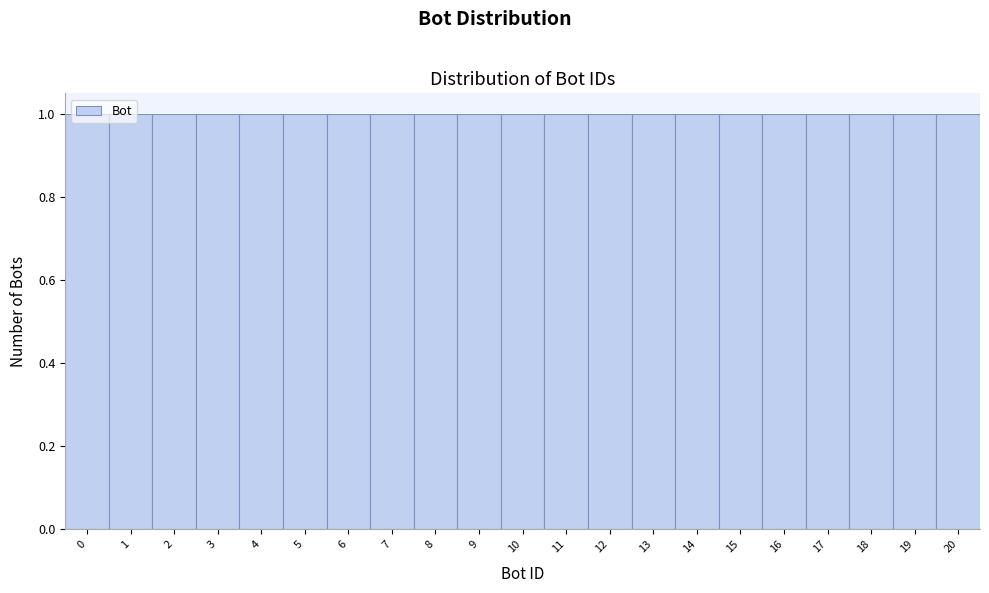

Reading left to right, list every bar in this chart as the range it spans on the x-axis followed by its height. The values are not printed on the chart, so give them approximately, as read against the axis.

-0.5 to 0.5: 1
0.5 to 1.5: 1
1.5 to 2.5: 1
2.5 to 3.5: 1
3.5 to 4.5: 1
4.5 to 5.5: 1
5.5 to 6.5: 1
6.5 to 7.5: 1
7.5 to 8.5: 1
8.5 to 9.5: 1
9.5 to 10.5: 1
10.5 to 11.5: 1
11.5 to 12.5: 1
12.5 to 13.5: 1
13.5 to 14.5: 1
14.5 to 15.5: 1
15.5 to 16.5: 1
16.5 to 17.5: 1
17.5 to 18.5: 1
18.5 to 19.5: 1
19.5 to 20.5: 1